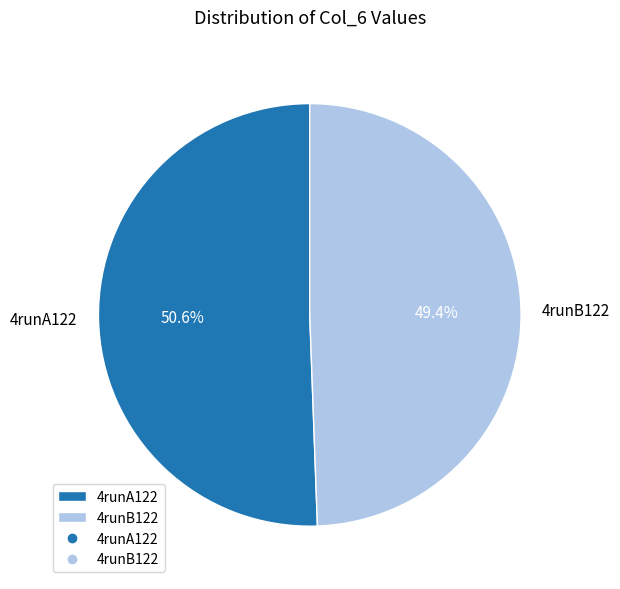

What percentage is the 4runA122 slice, to the nearest percent?

51%